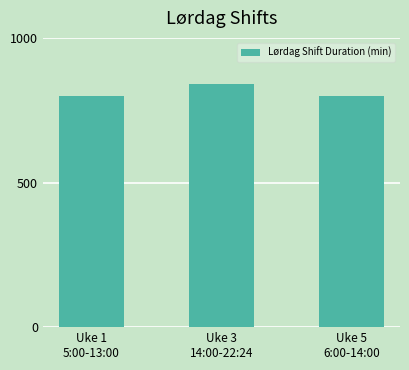

What is the minimum value shown in the chart?

800